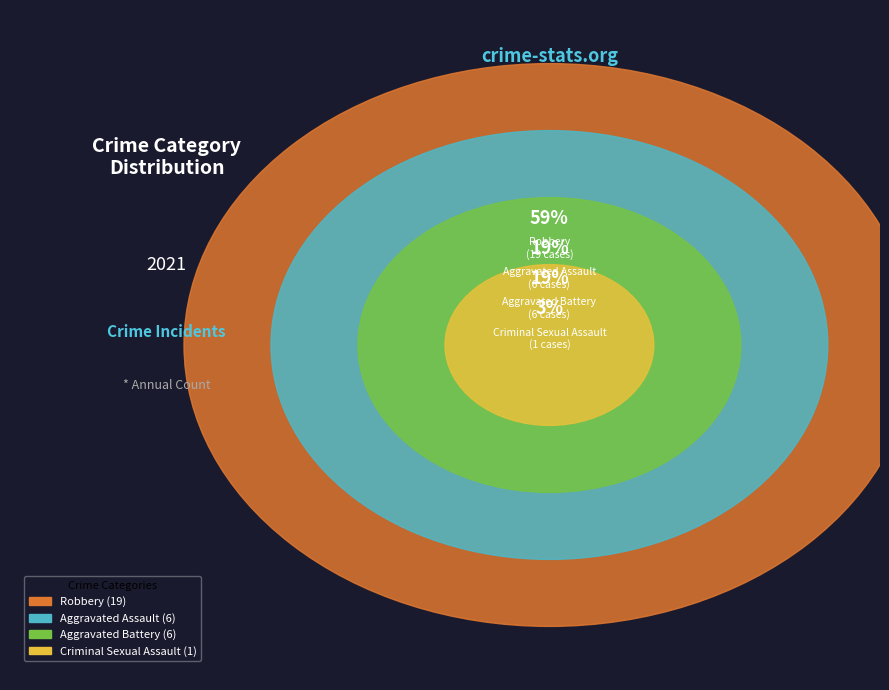

The Aggravated Assault slice represents 19% of the pie. True or false?

True